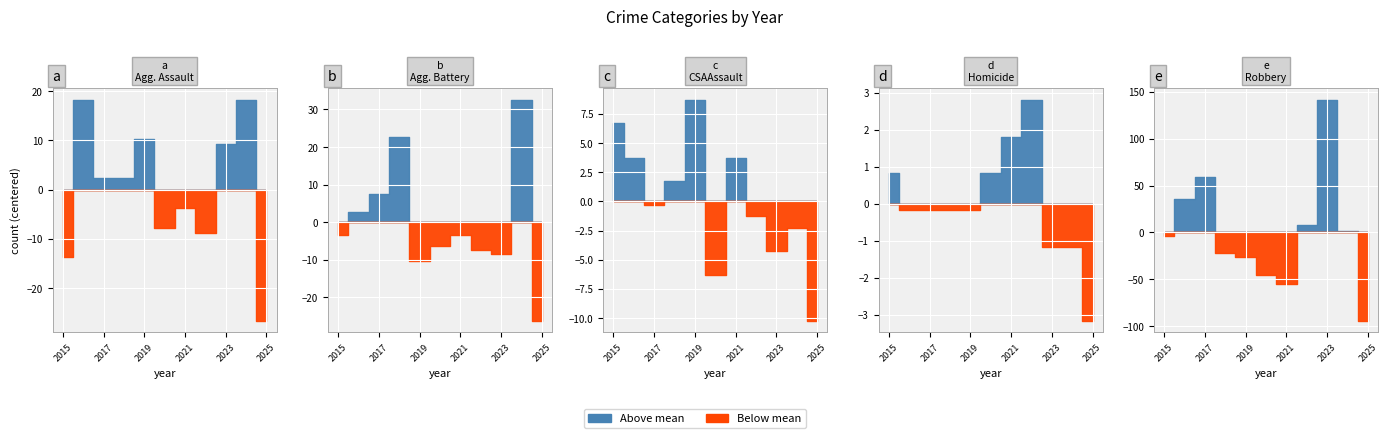

Between 2015 and 2016, which series saw the biggest shift?

Robbery